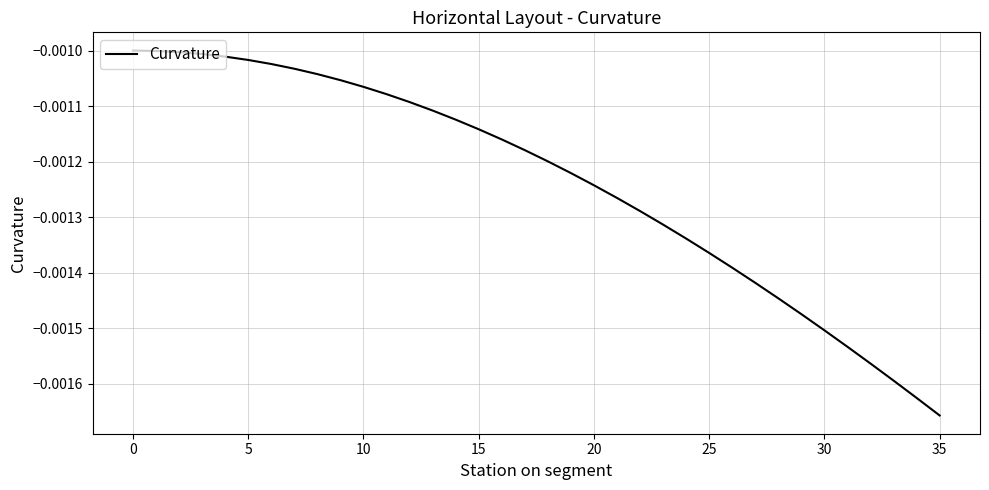

Which category has the lowest value across all series?

35